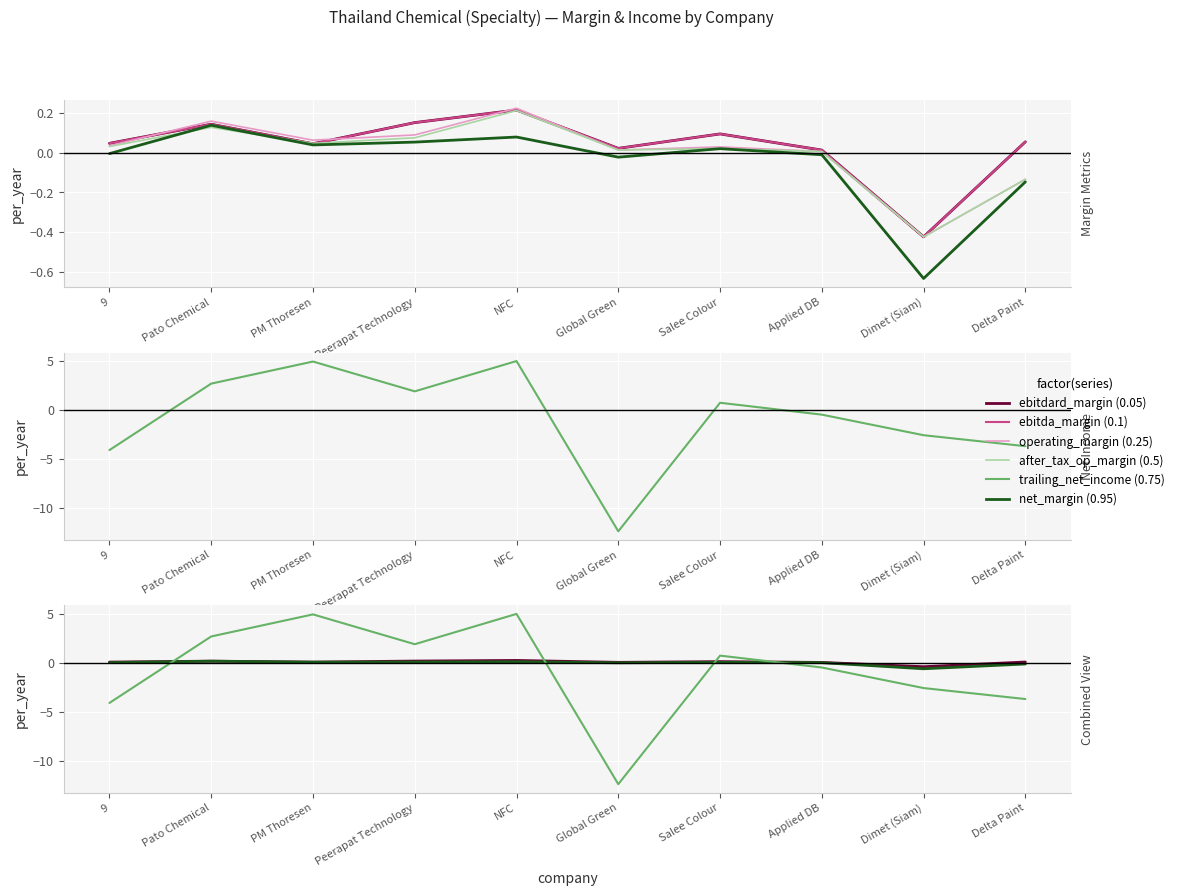

What position from the right is NFC?

6